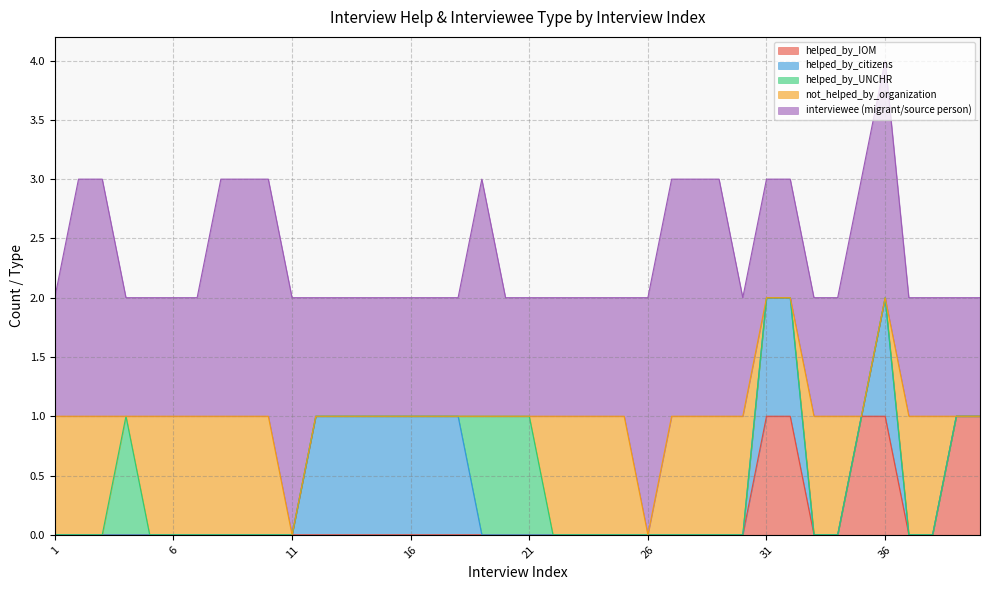

Count the number of data series in this chart.

5